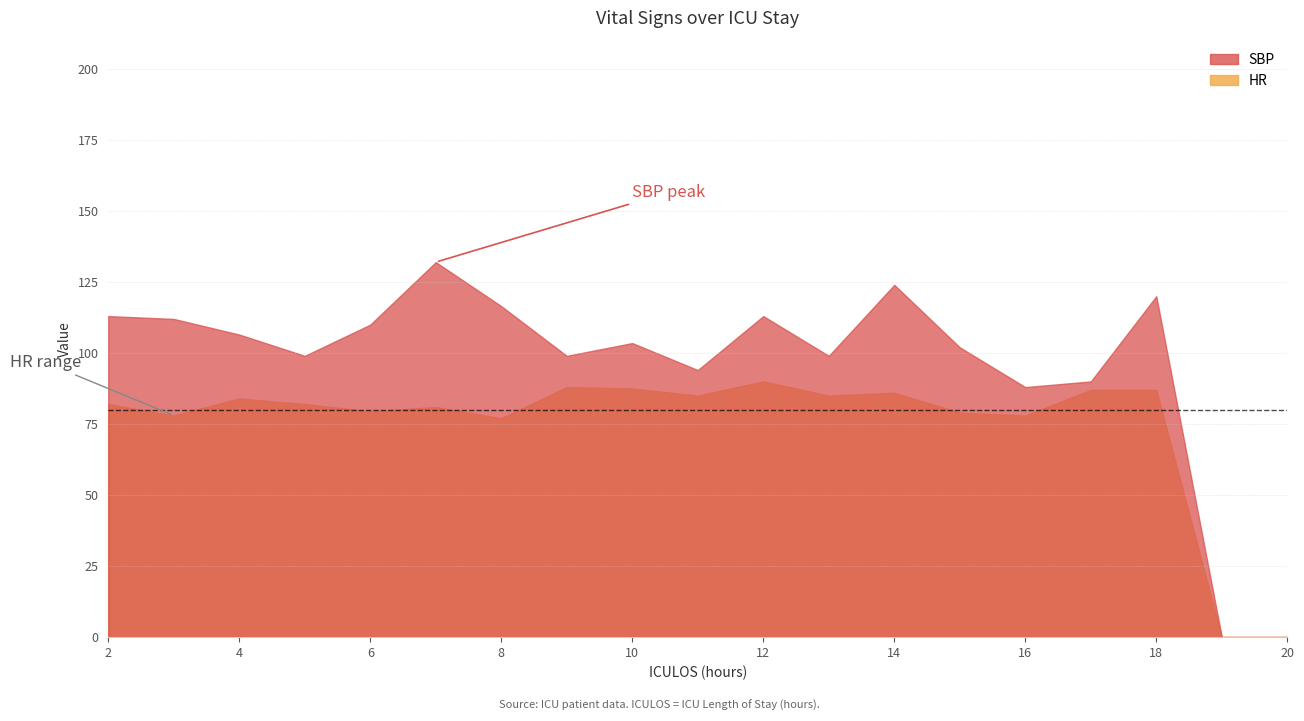

At which category is the sum across all series the highest?

7